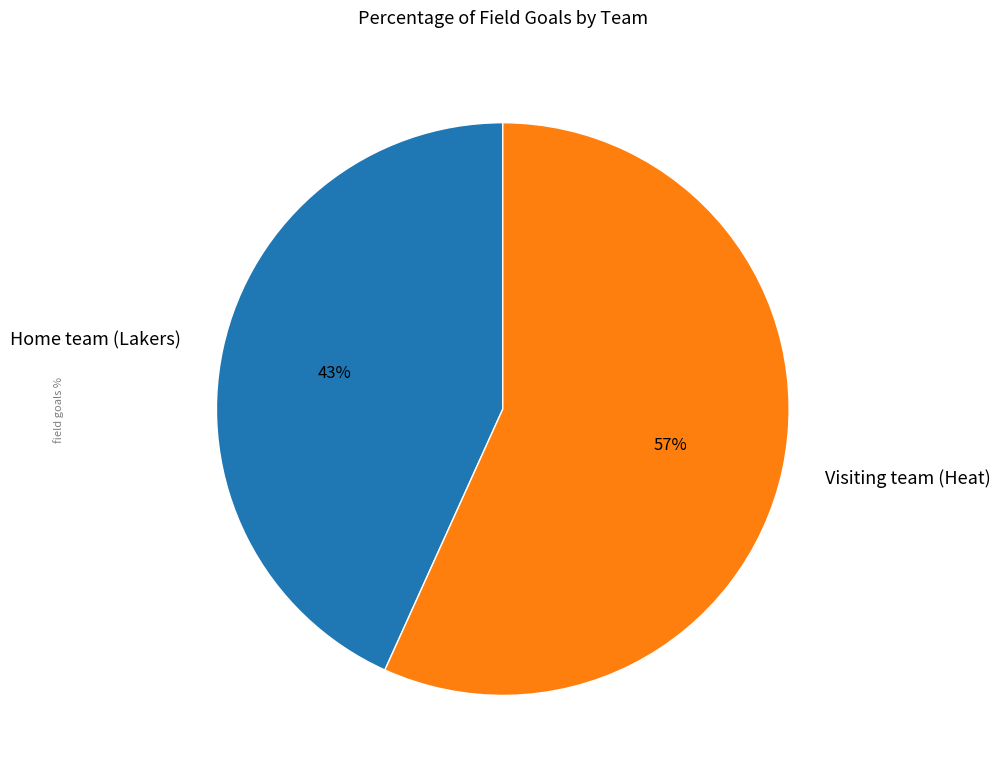

Combined, do Visiting team (Heat) and Home team (Lakers) account for over 50%?

Yes